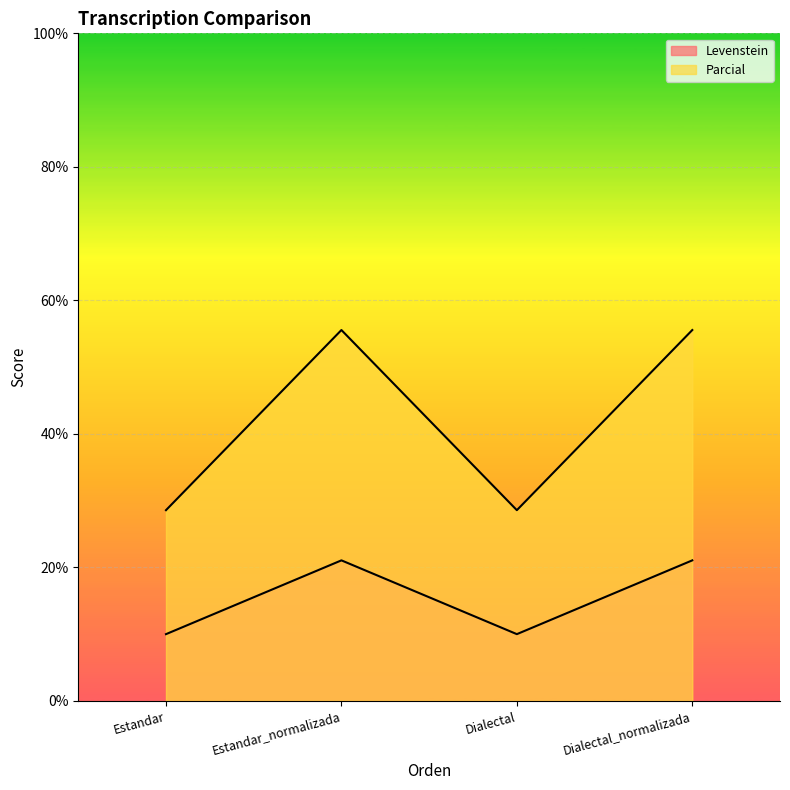

Rank the series at Dialectal_normalizada from highest to lowest value.

Levenstein, Parcial